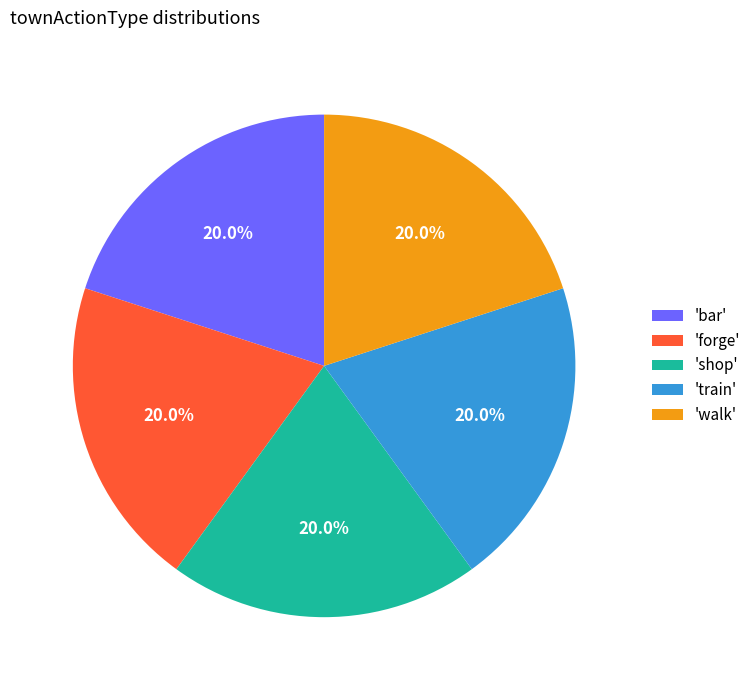

Does any single category account for the majority?

No